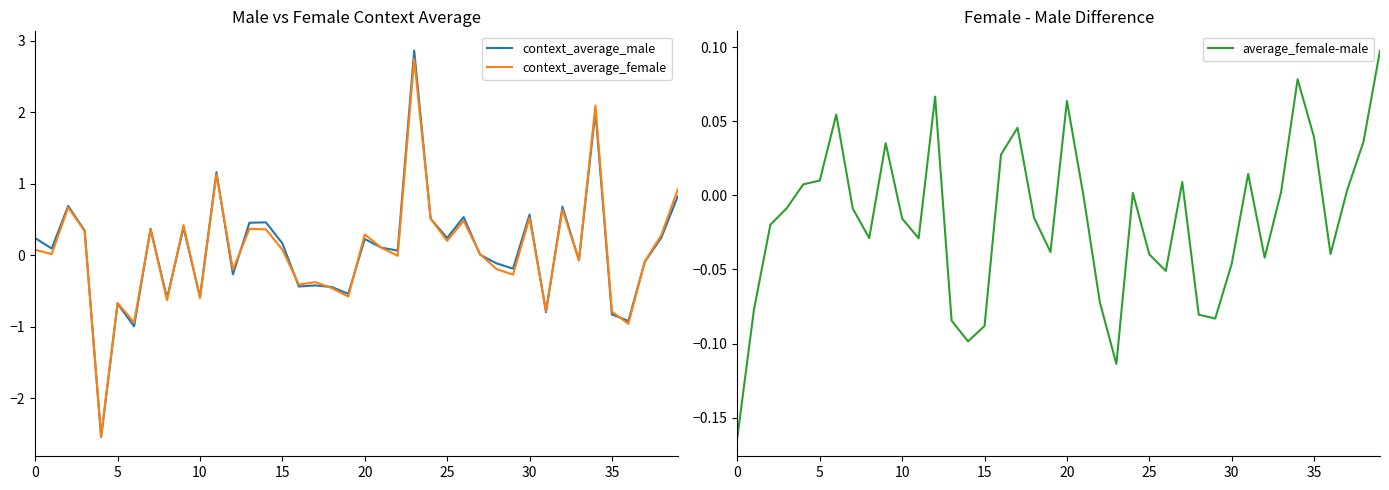

Rank the series by their average value, from highest to lowest.

context_average_male, context_average_female, average_female-male